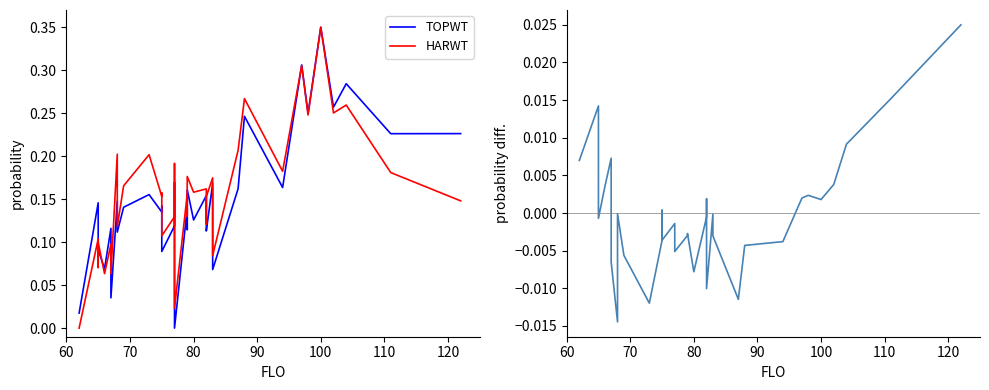

What position from the left is 60?

1